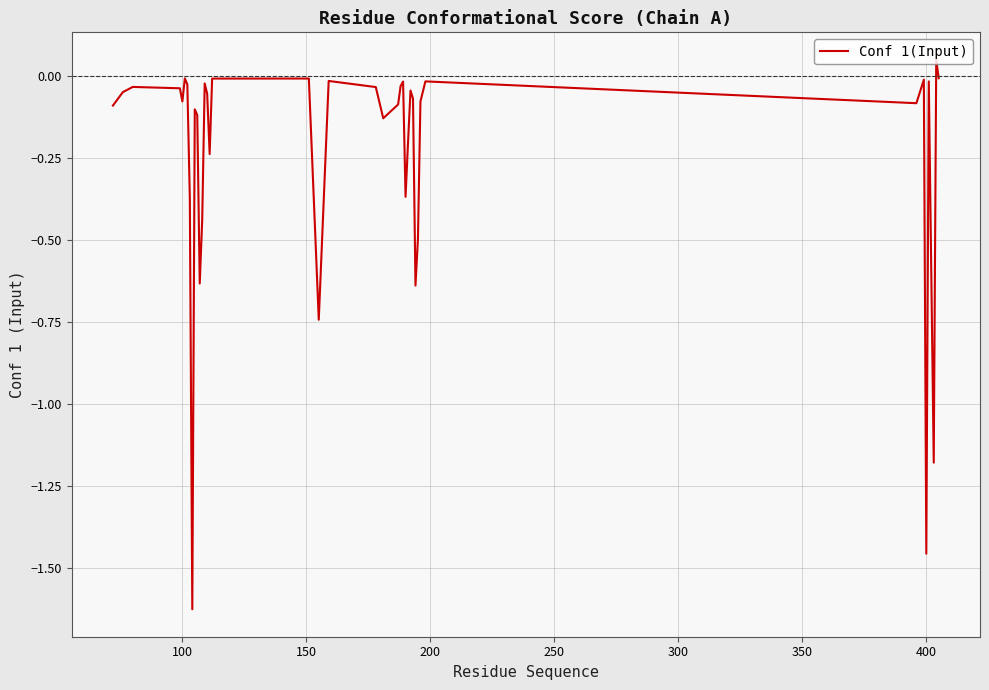

What is the difference between the maximum and minimum values?

1.7